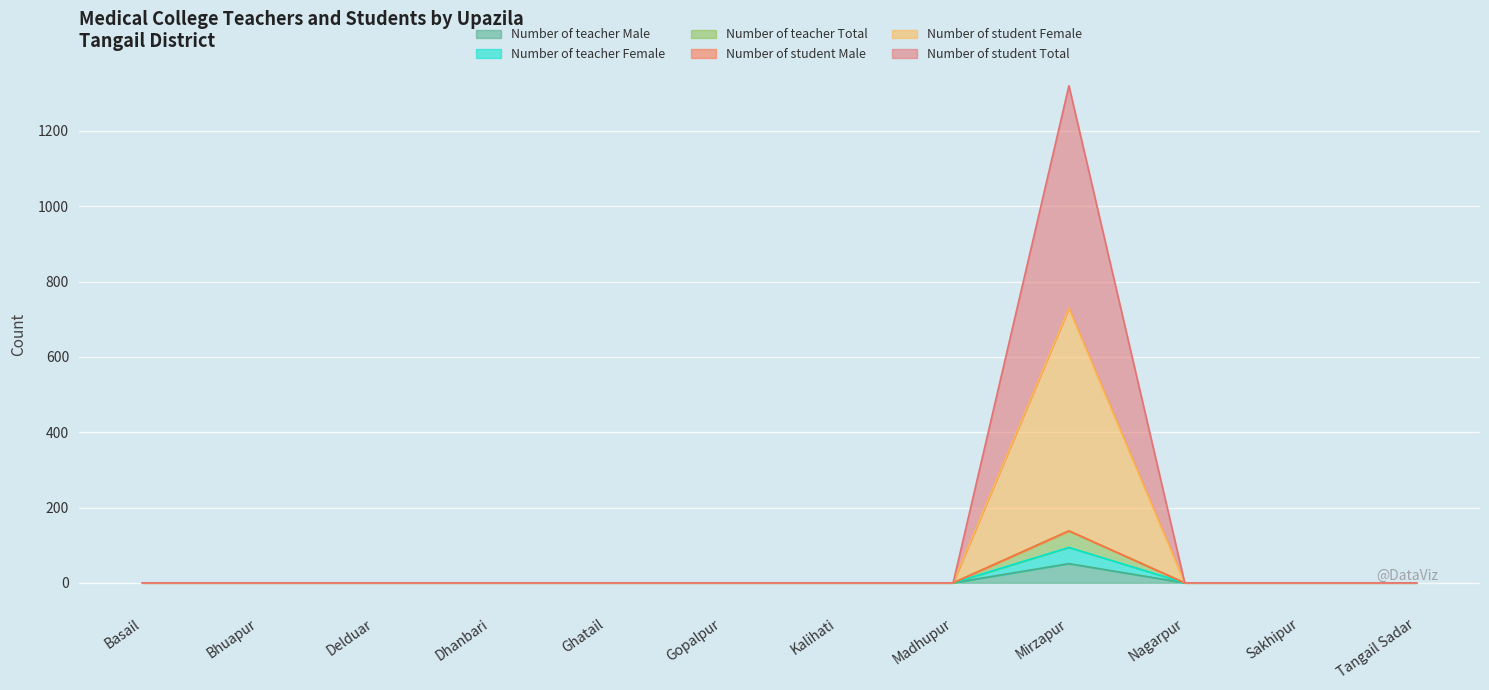

Does the chart display data point markers on the line(s)?

No